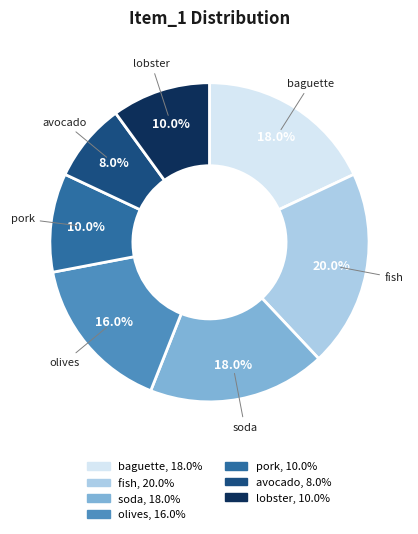

Is lobster the majority of the pie?

No